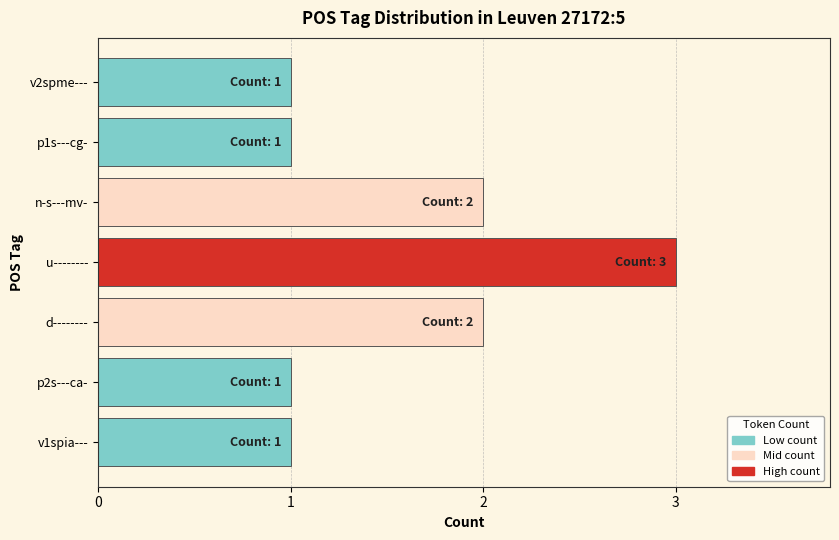

Reading top to bottom, transcribe all the data shown in this chart.

1	1	2	3	2	1	1